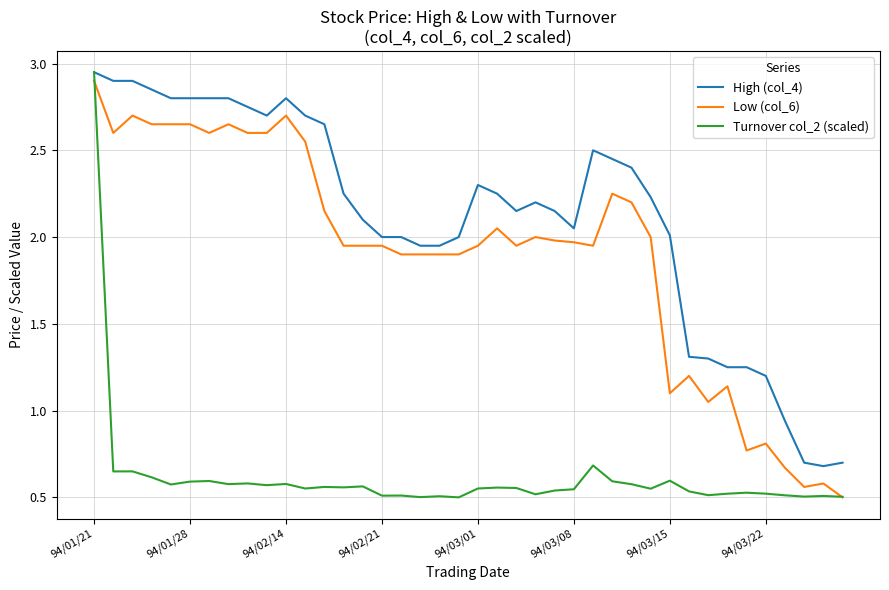

Which series has the widest spread of values?

Turnover col_2 (scaled)